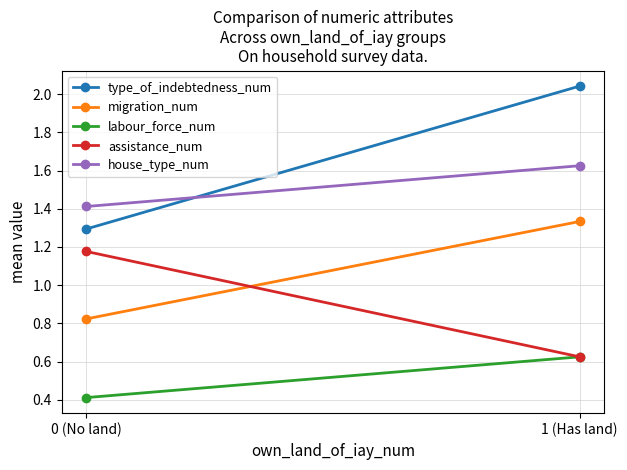

At which category is the sum across all series the highest?

1 (Has land)